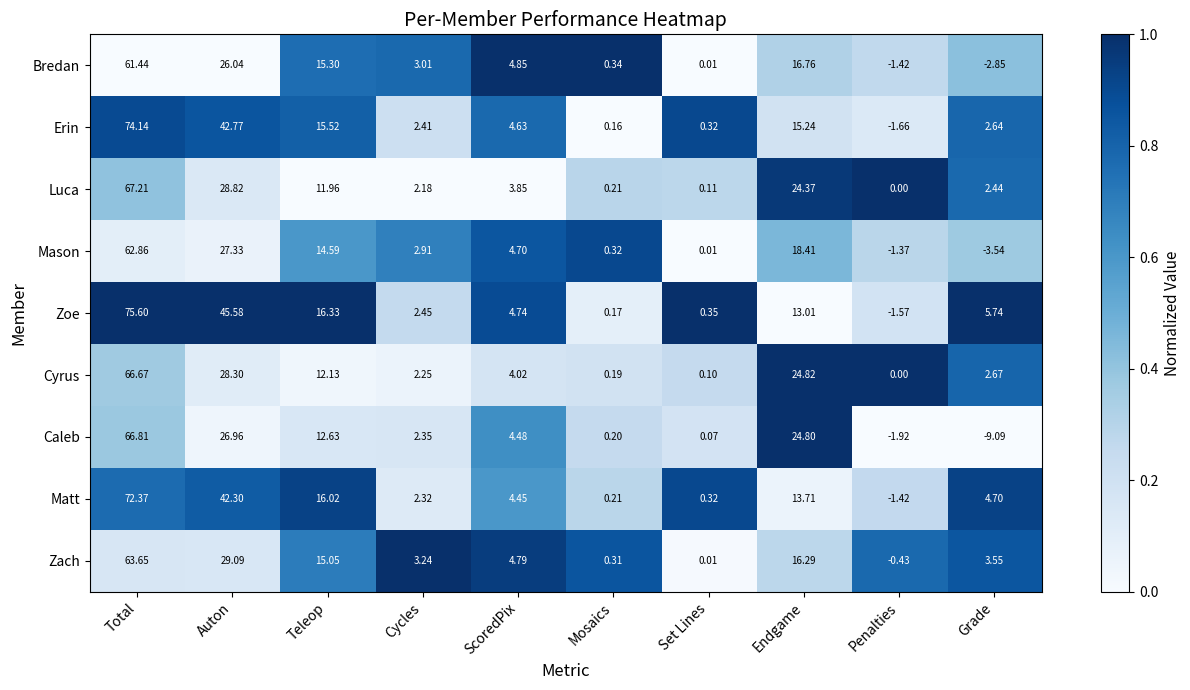

At Endgame, list the series in order from smallest to largest.

Zoe, Matt, Erin, Zach, Bredan, Mason, Luca, Caleb, Cyrus